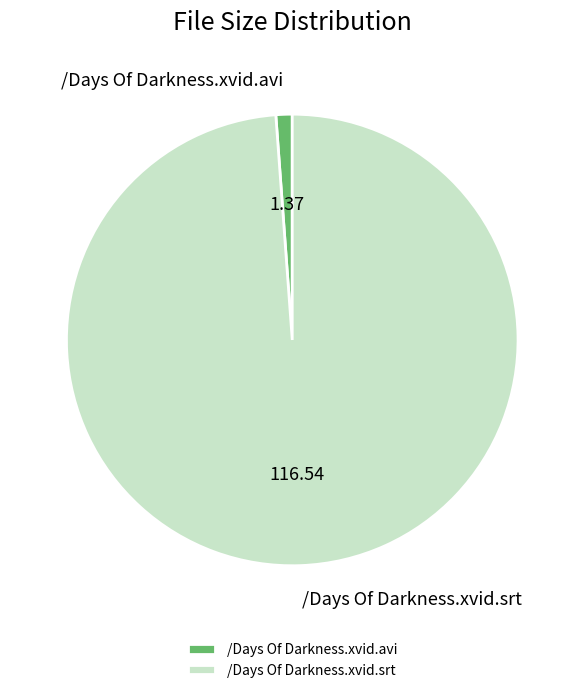

Count the number of slices in the pie.

2